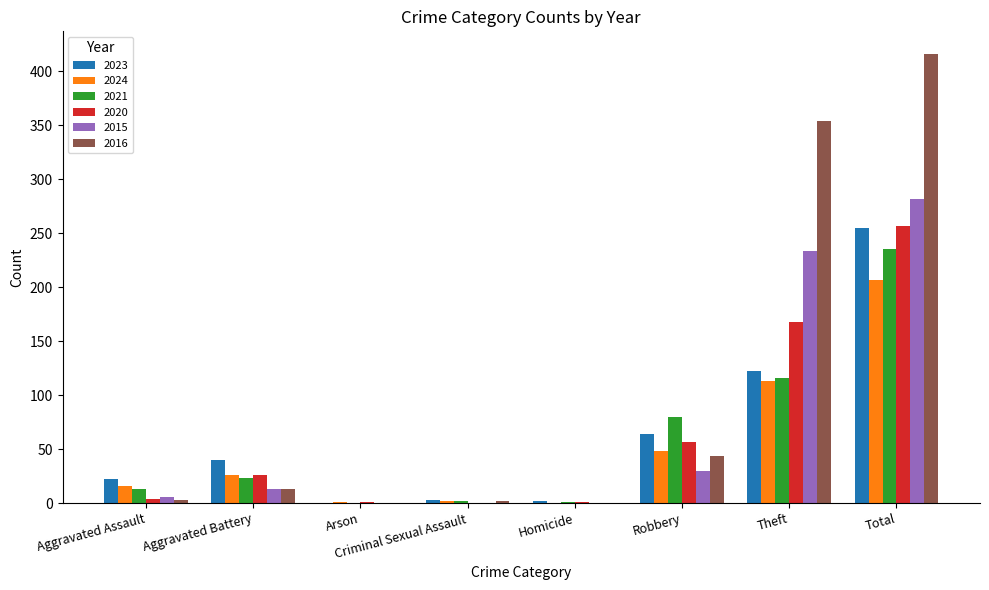

The 2015 series shows 50 at Robbery. True or false?

False